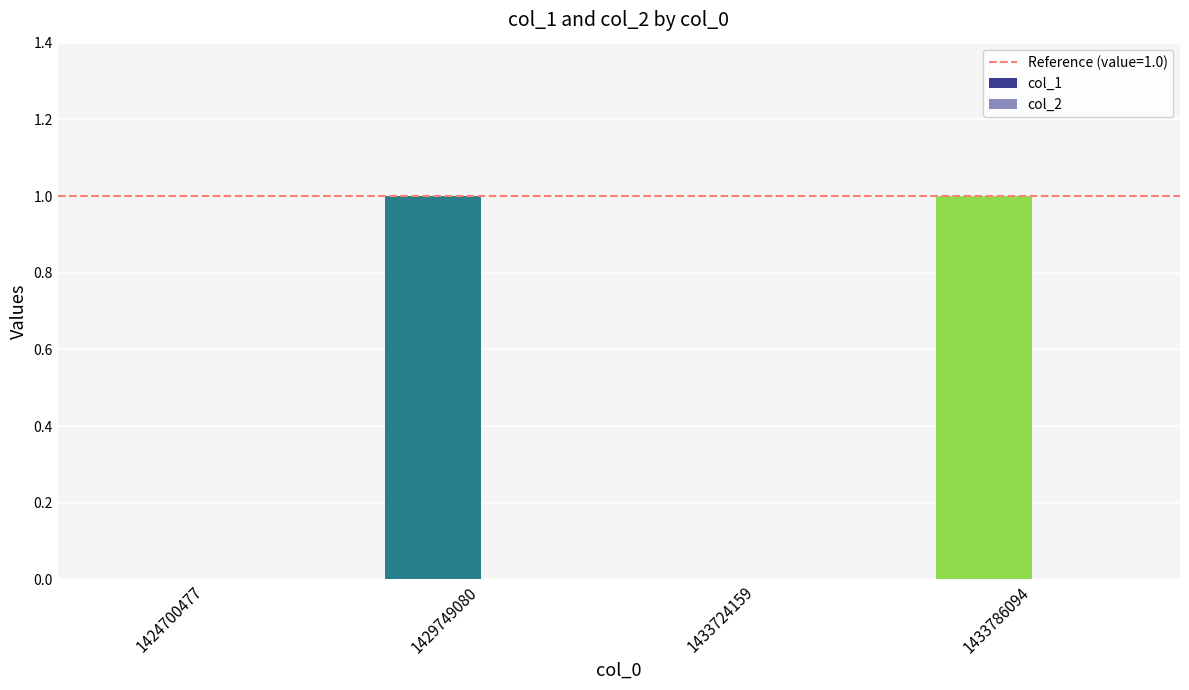

Count the number of data series in this chart.

1